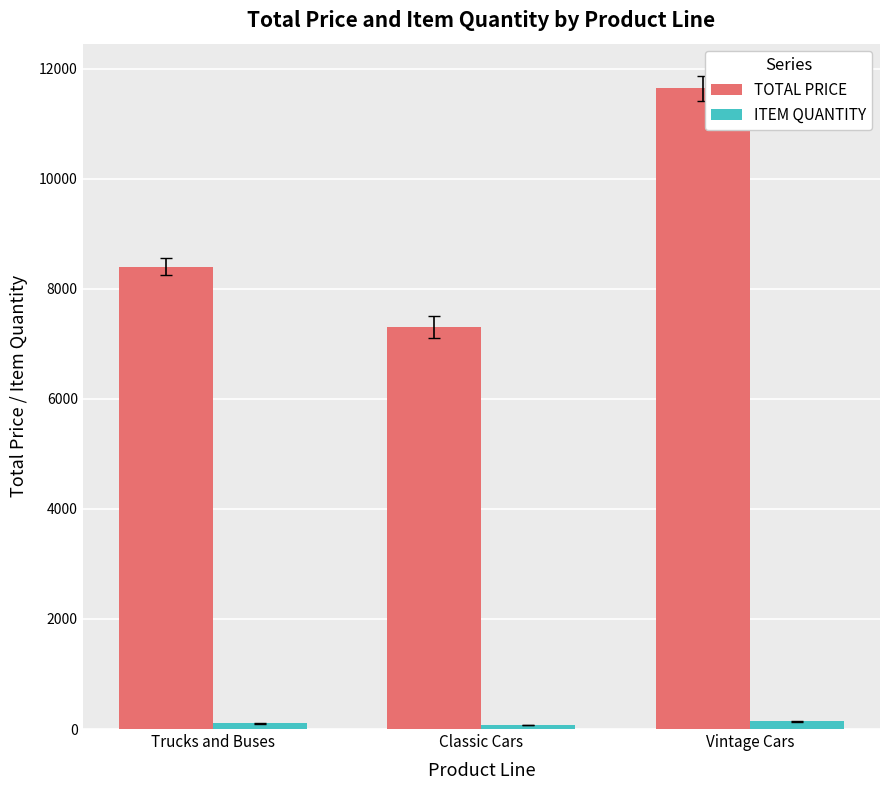

At how many categories does at least one series exceed 5921?

3